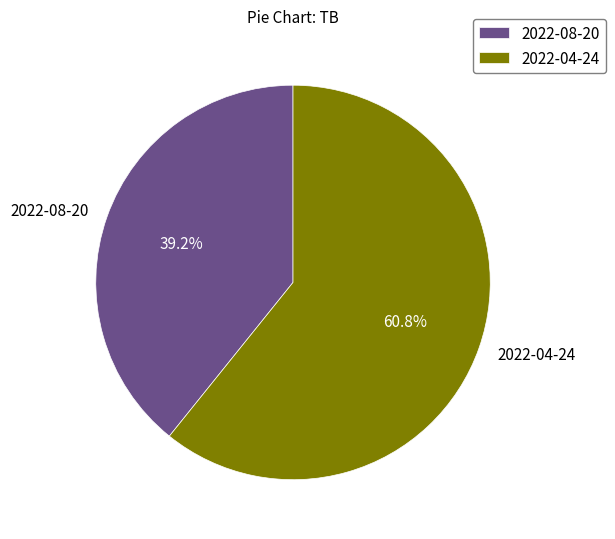

What is the total percentage of 2022-08-20 and 2022-04-24?

100.0%